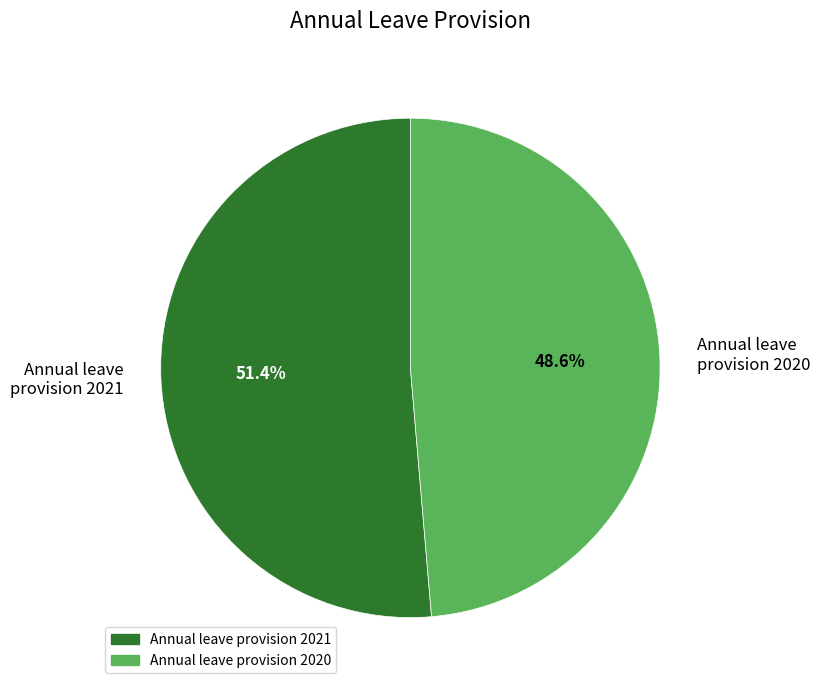

Approximately how many times larger is the value at Annual leave provision 2020 compared to Annual leave provision 2021?

0.9